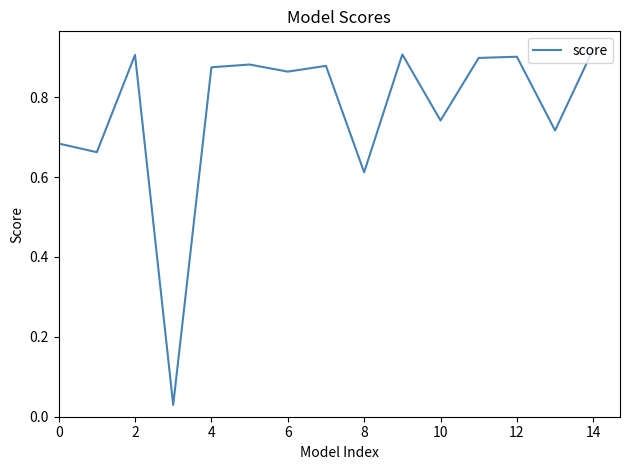

How many interior local valleys (lower than both neighbors) does the data have?

6